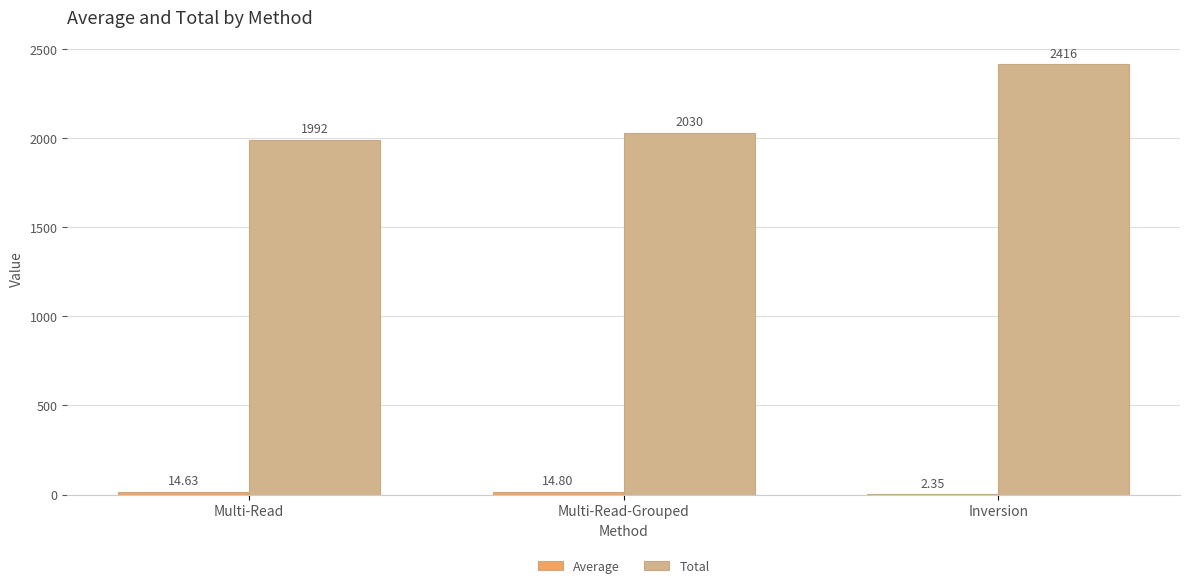

How many groups of bars are there?

3